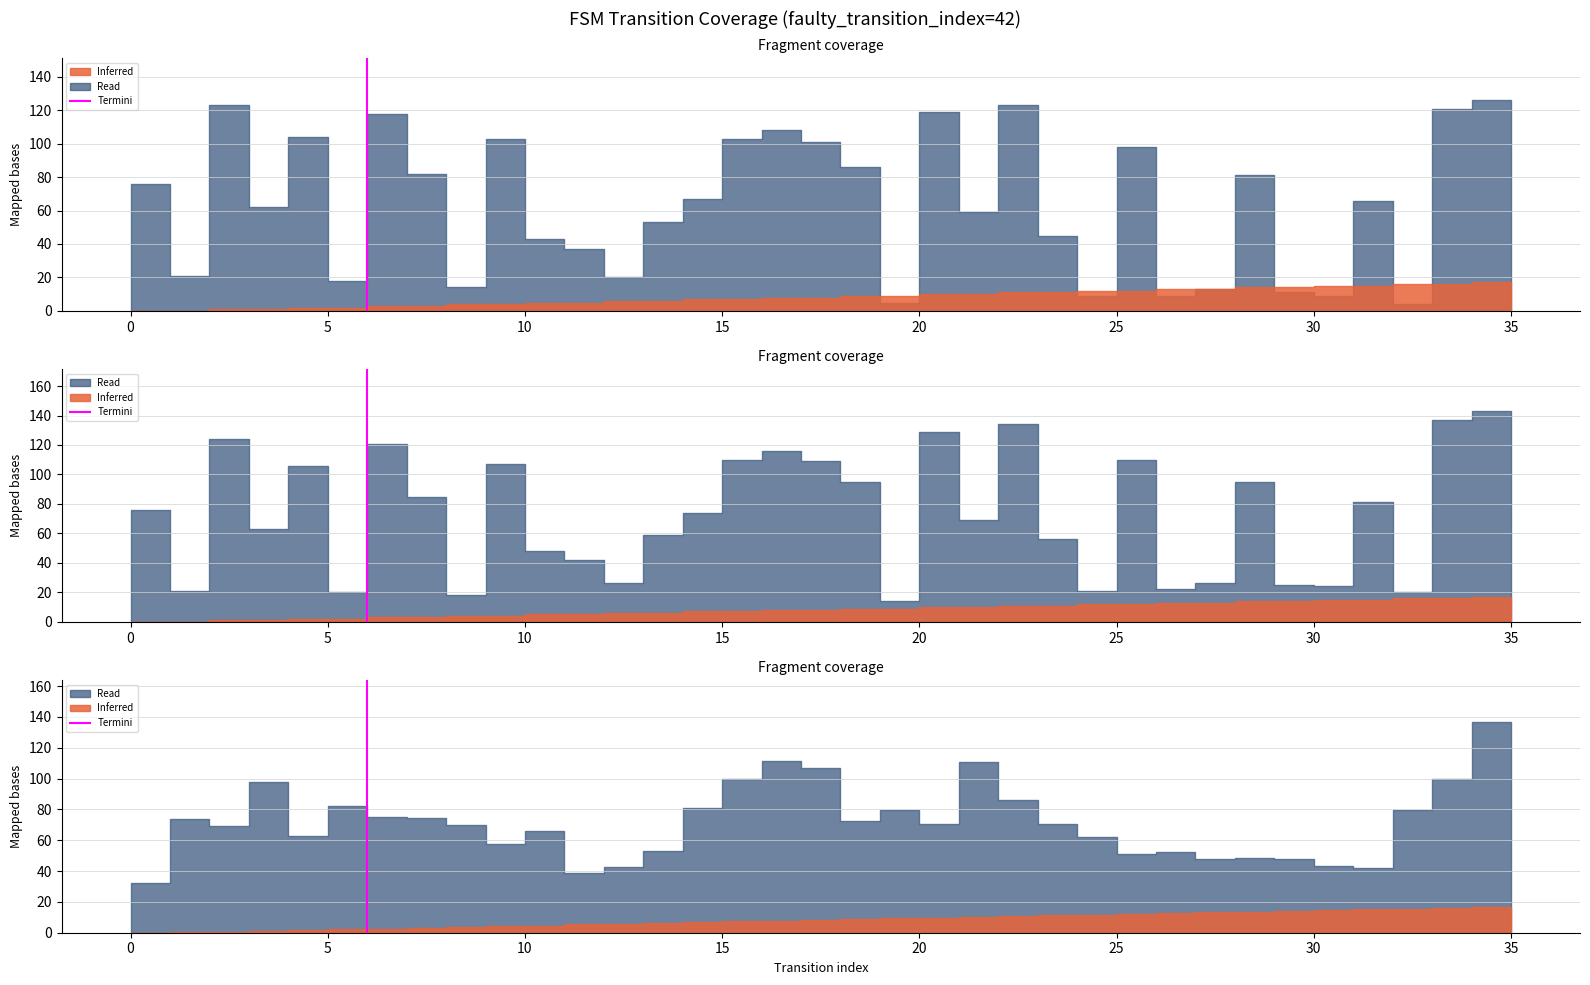

Count the values in the range 0 to 1.

2